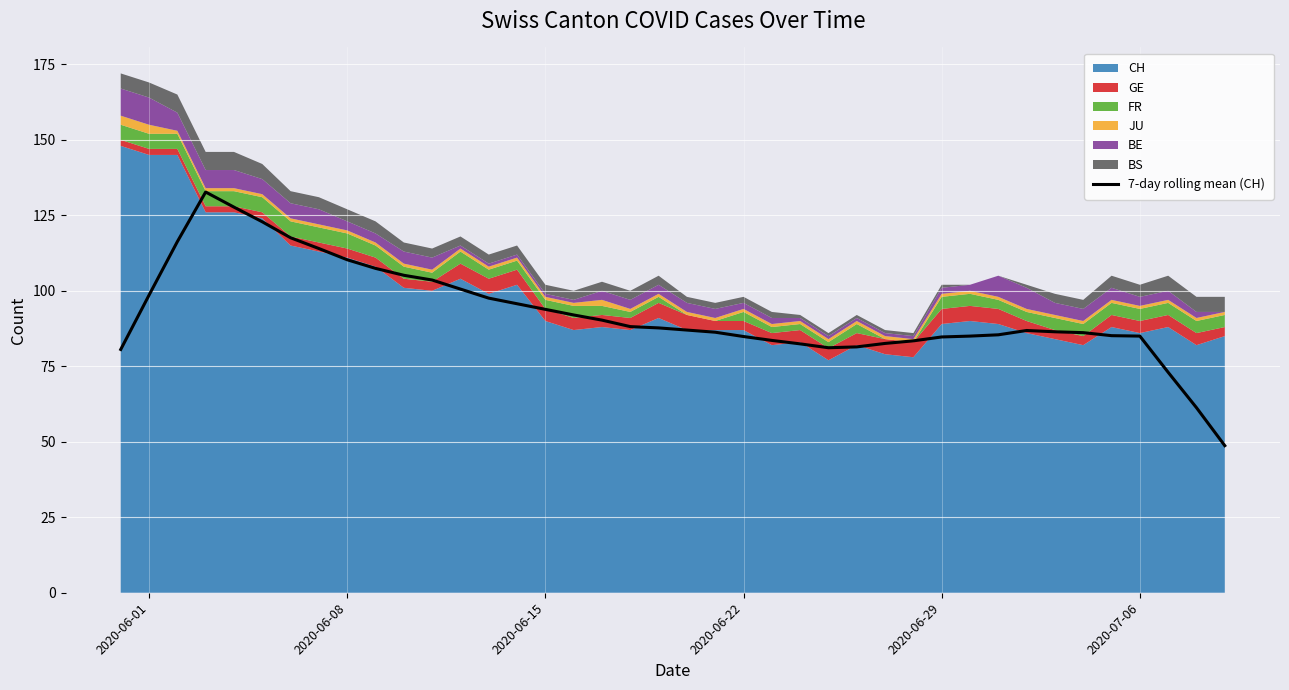

What is the average value?

92.6